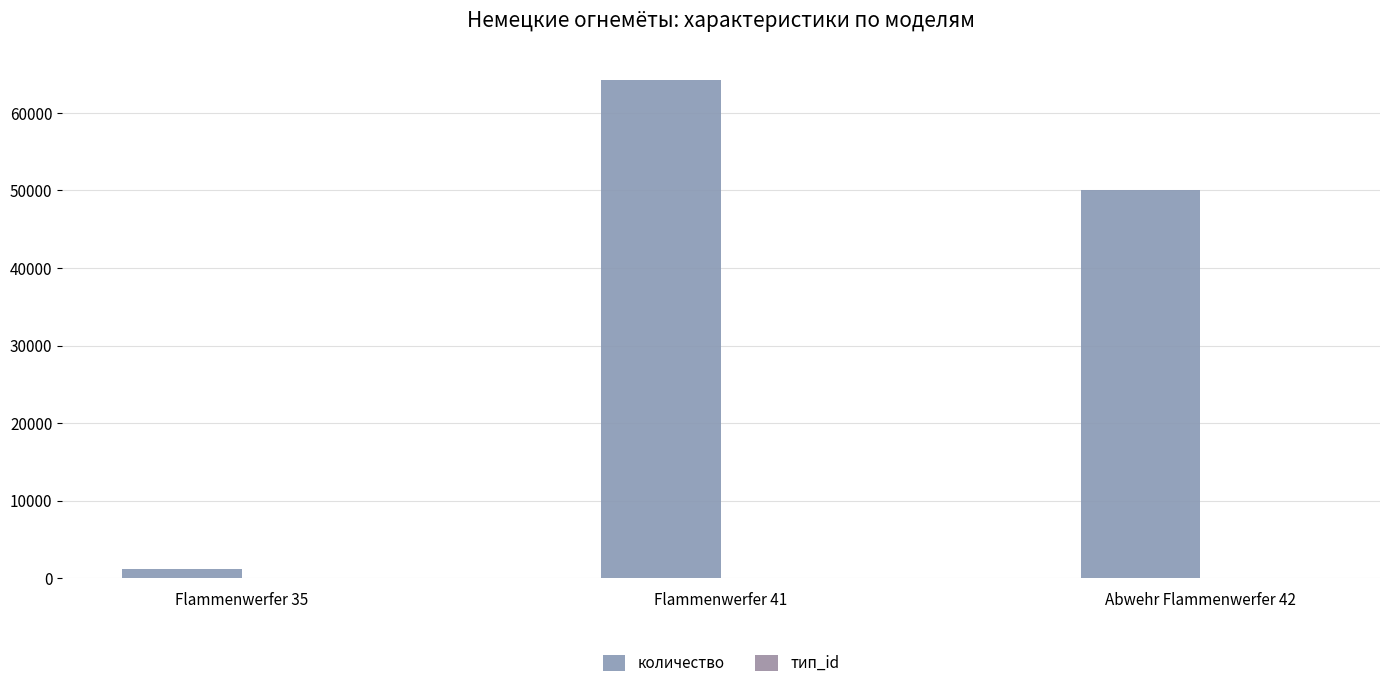

How many data points does each series have?

3